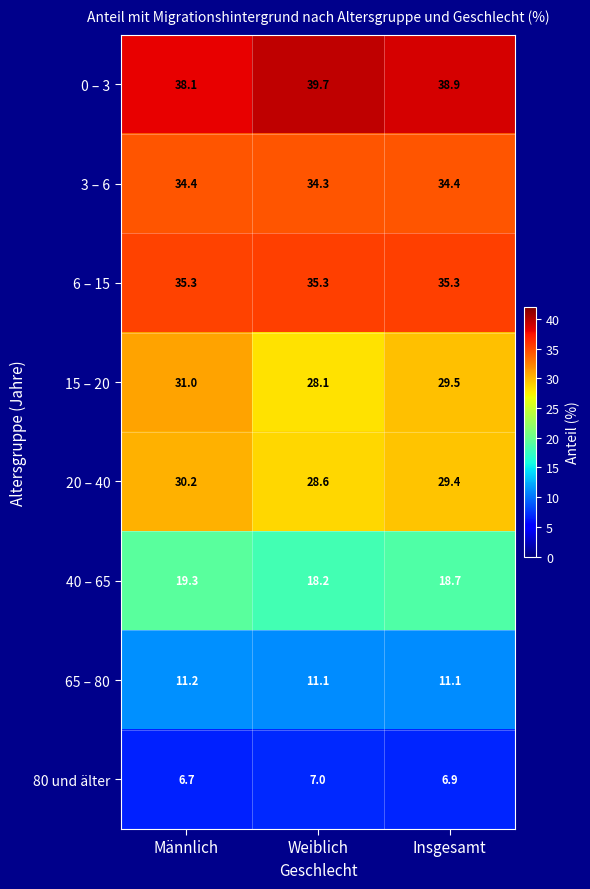

Reading right to left, list all the values displayed in this chart.

0 – 3: Insgesamt=38.9	Weiblich=39.7	Männlich=38.1
3 – 6: Insgesamt=34.4	Weiblich=34.3	Männlich=34.4
6 – 15: Insgesamt=35.3	Weiblich=35.3	Männlich=35.3
15 – 20: Insgesamt=29.5	Weiblich=28.1	Männlich=31.0
20 – 40: Insgesamt=29.4	Weiblich=28.6	Männlich=30.2
40 – 65: Insgesamt=18.7	Weiblich=18.2	Männlich=19.3
65 – 80: Insgesamt=11.1	Weiblich=11.1	Männlich=11.2
80 und älter: Insgesamt=6.9	Weiblich=7.0	Männlich=6.7